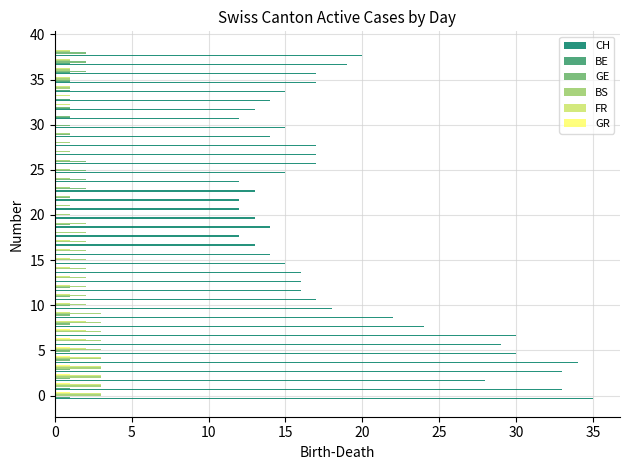

What is the maximum value shown in the chart?

35